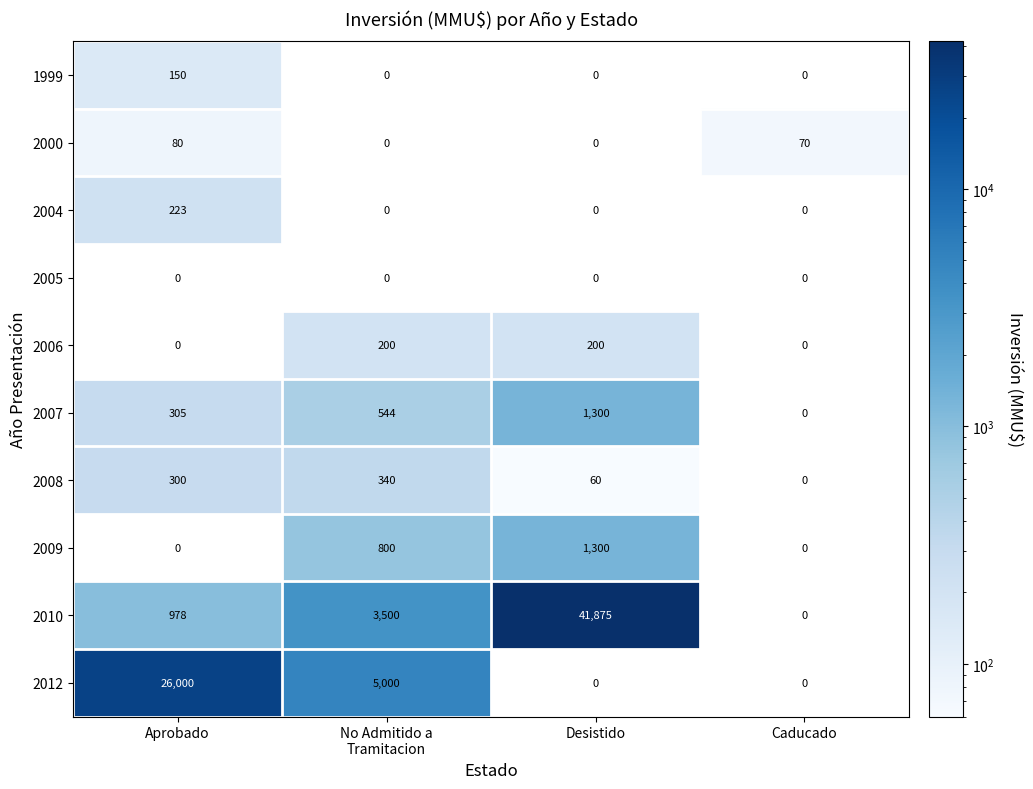

What is the total value across all series at Aprobado?

28036